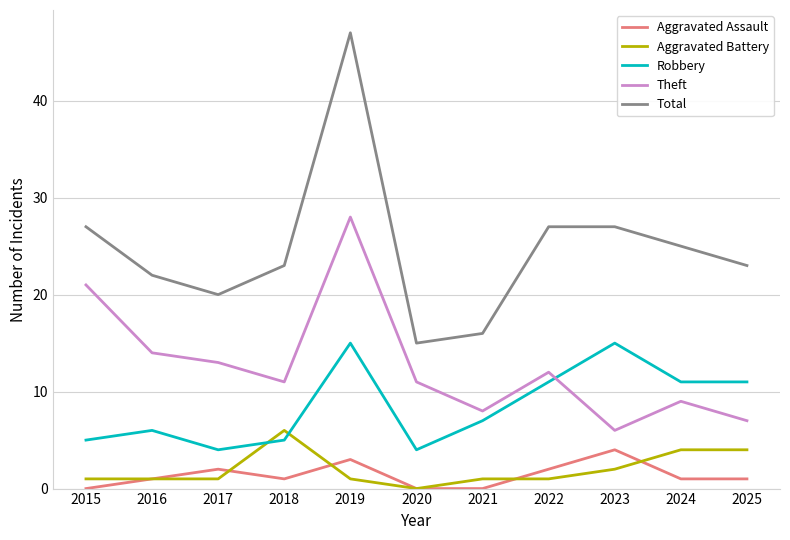

Where is the first local maximum for Robbery?

2016